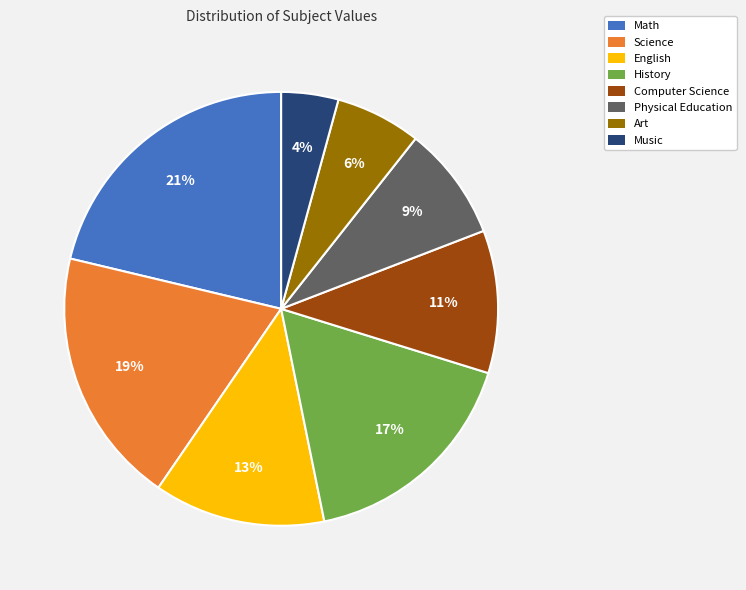

To the nearest percent, what portion does Art represent?

6%